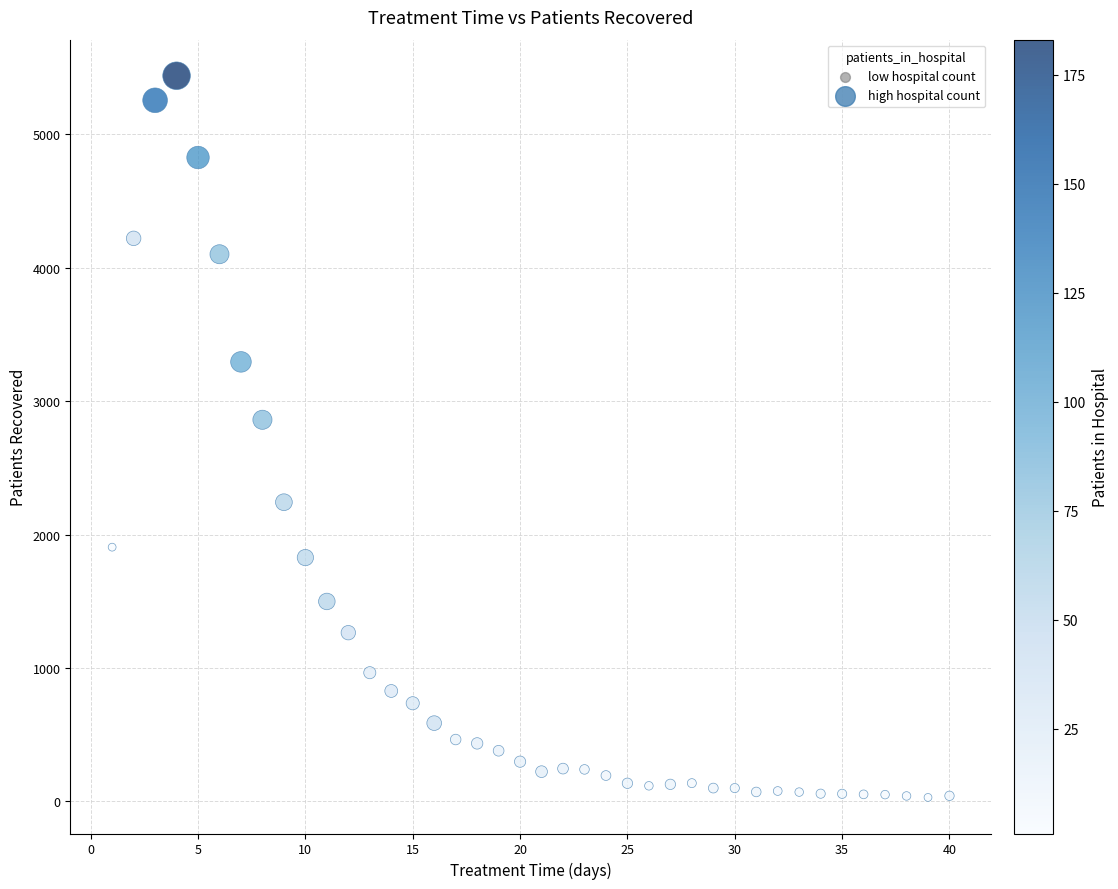

What Y value in the scatter plot is closest to 2735?

2861